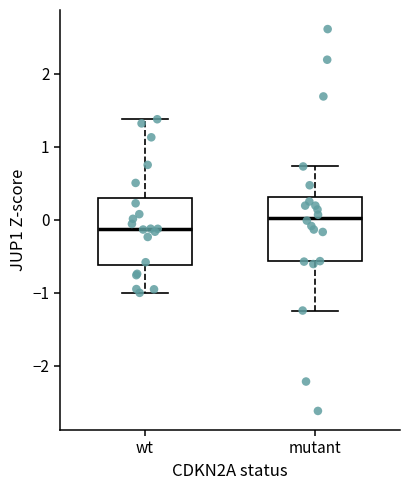

Reading left to right, read every box against the y-axis: the position of its median line, the range the box covers, and the ends of its whiskers. The values are not printed on the chart, so give them approximately, as read against the axis.

wt: median -0.1, box -0.6 to 0.3, whiskers -1.0 to 1.4
mutant: median 0.0, box -0.6 to 0.3, whiskers -1.2 to 0.7